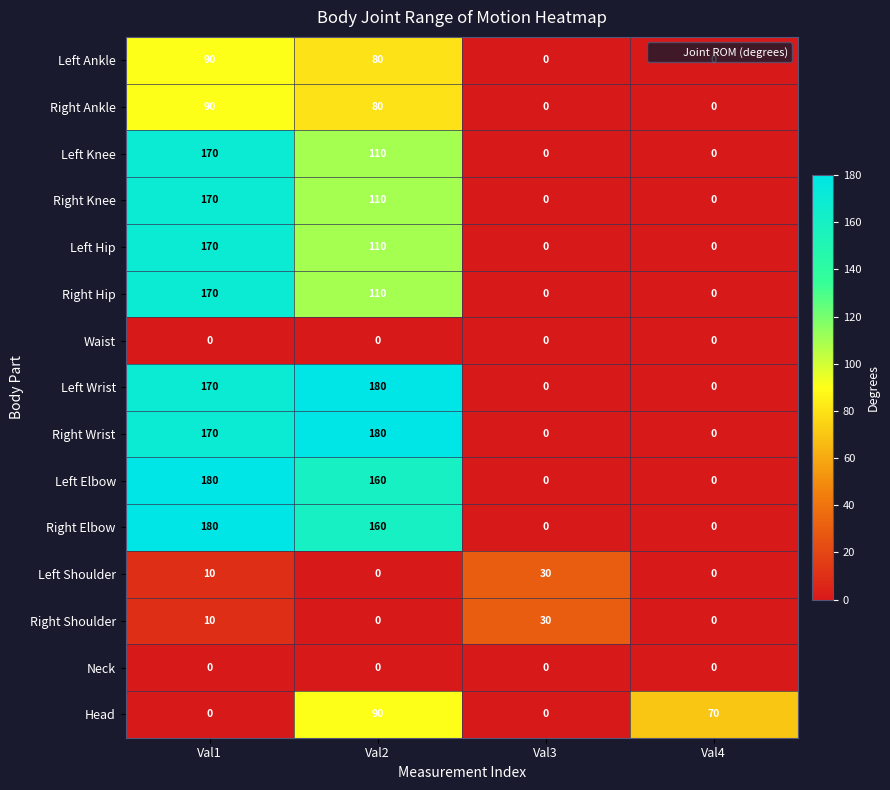

What is the total value across all series at Val3?

60